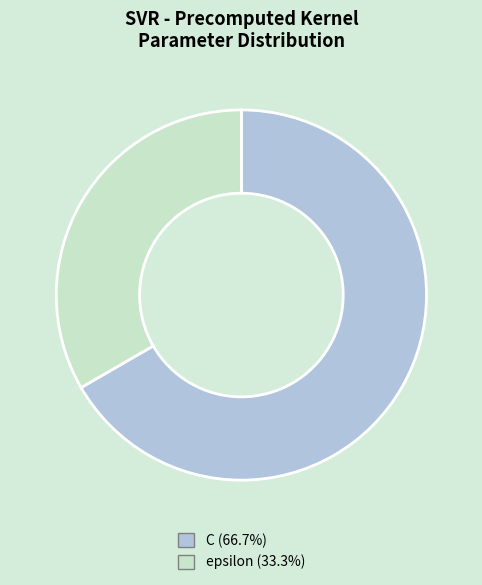

Combined, do epsilon and C account for over 50%?

Yes